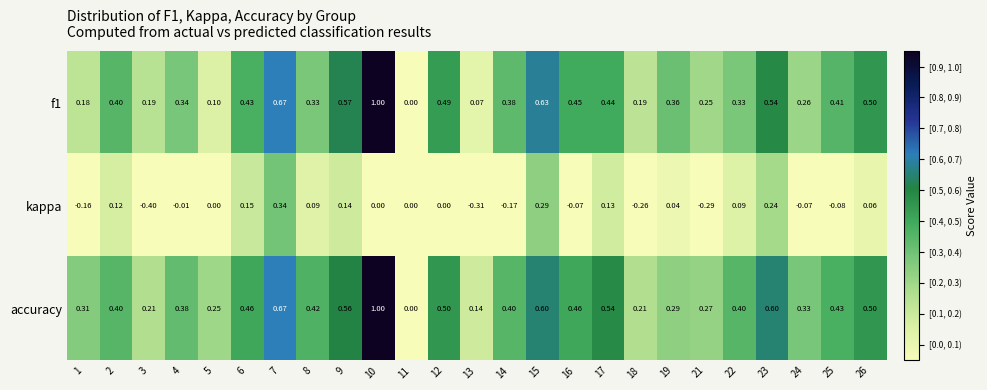

Which series changed the most between 8 and 18?

kappa